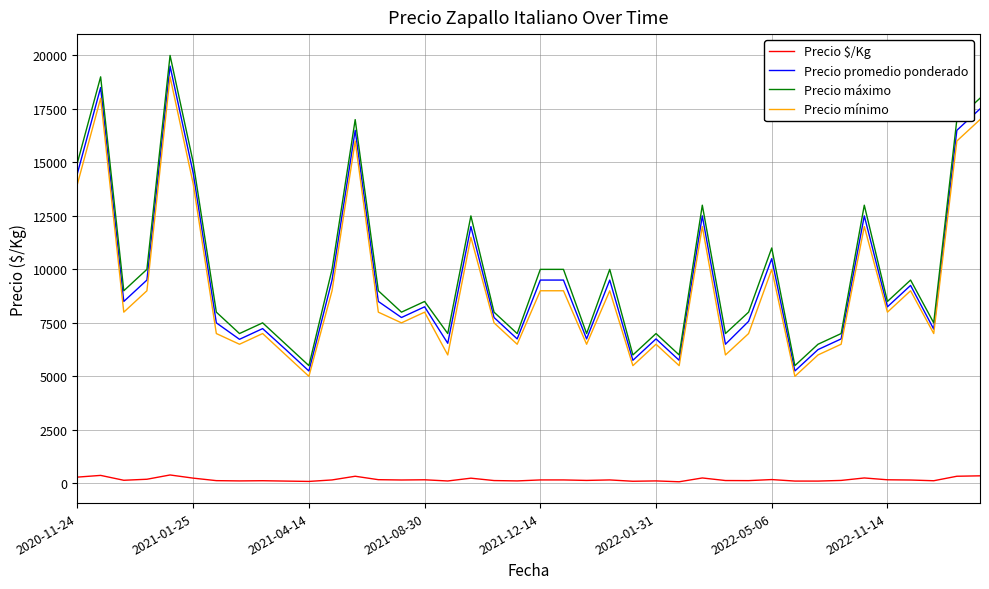

True or false: Precio promedio ponderado and Precio máximo cross at least once.

False